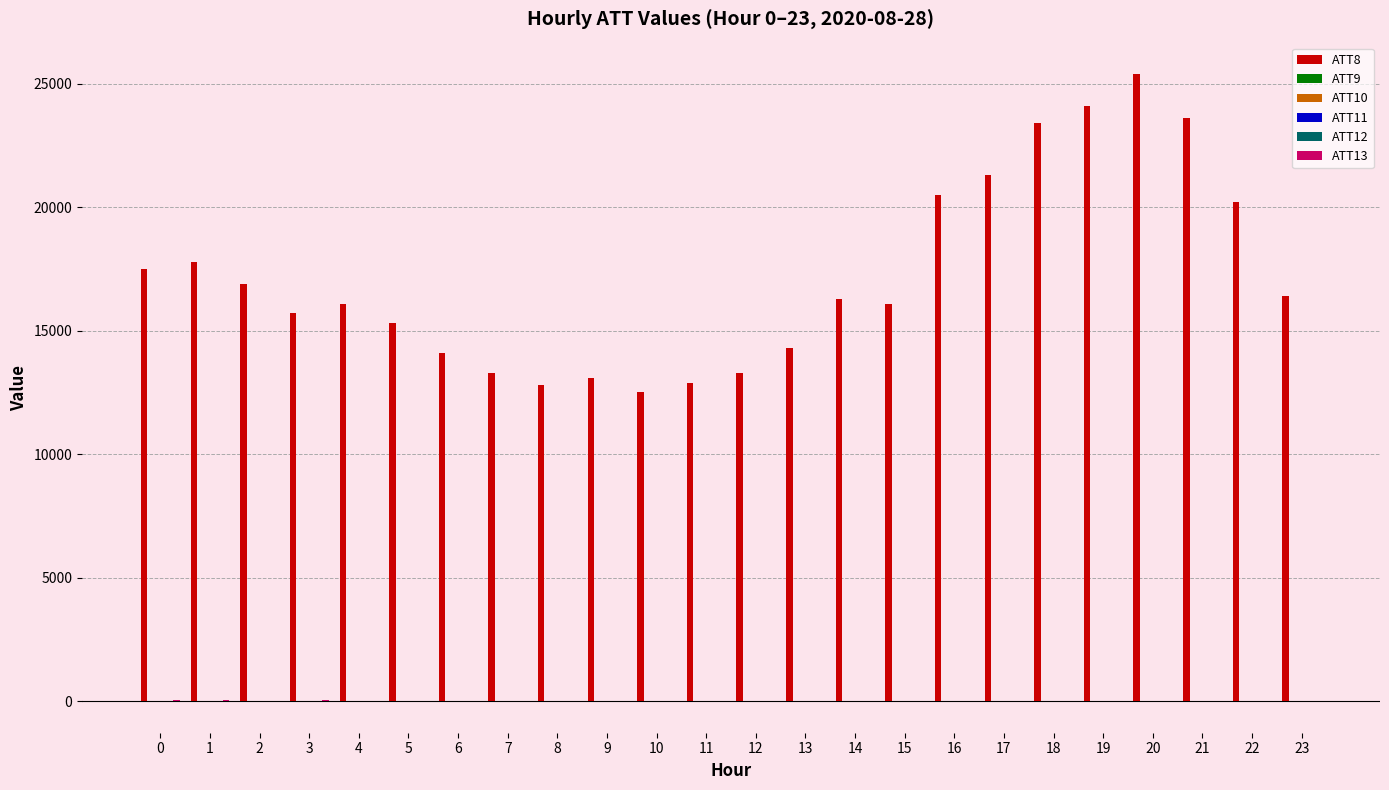

Which series has the largest total across all categories?

ATT8